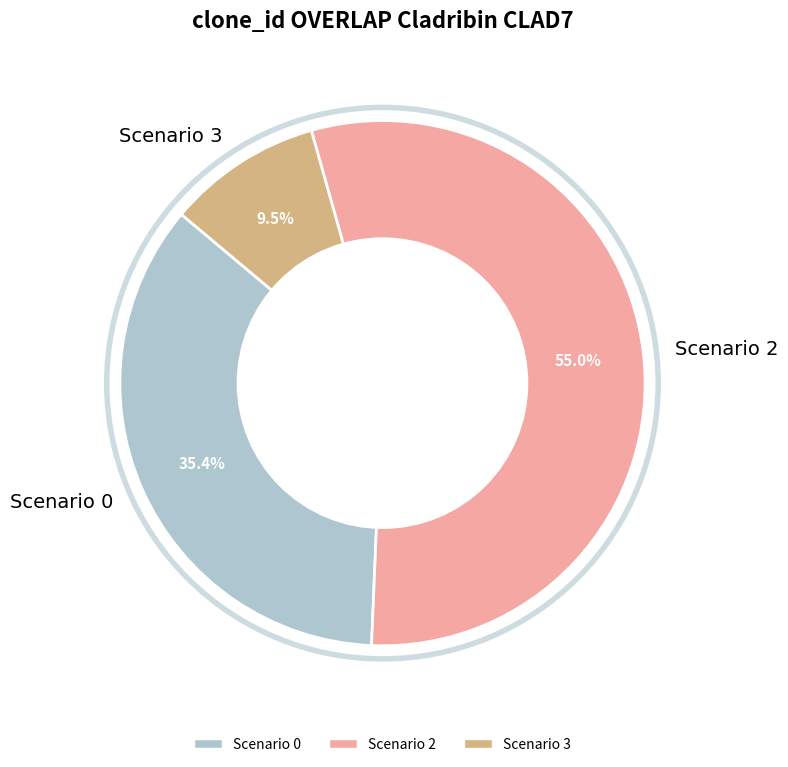

Approximately how many times larger is the value at Scenario 0 compared to Scenario 3?

3.7